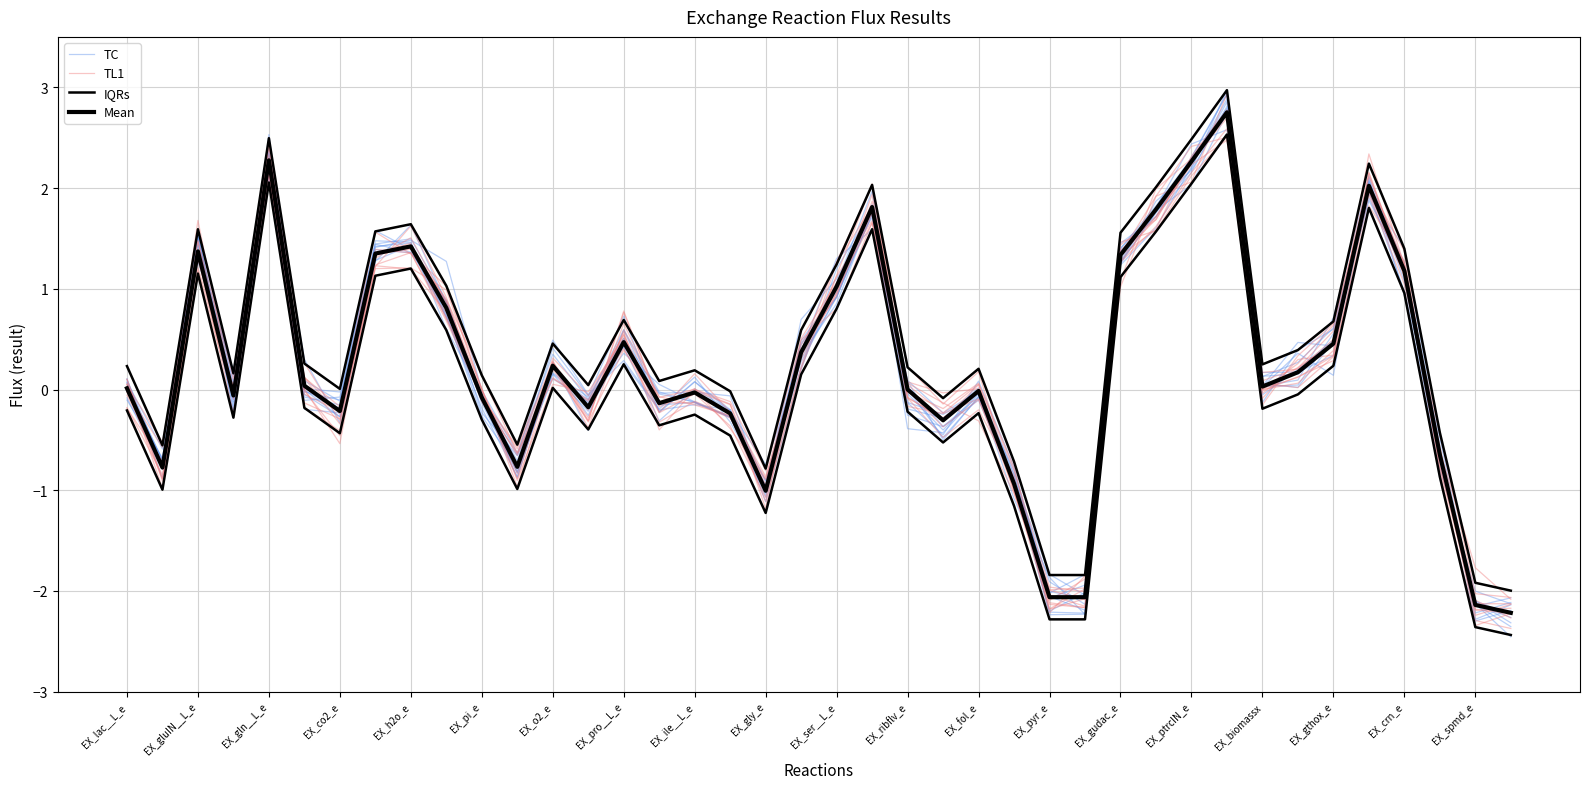

Which series changed the most between EX_ribflv_e and EX_ptrcIN_e?

TL1